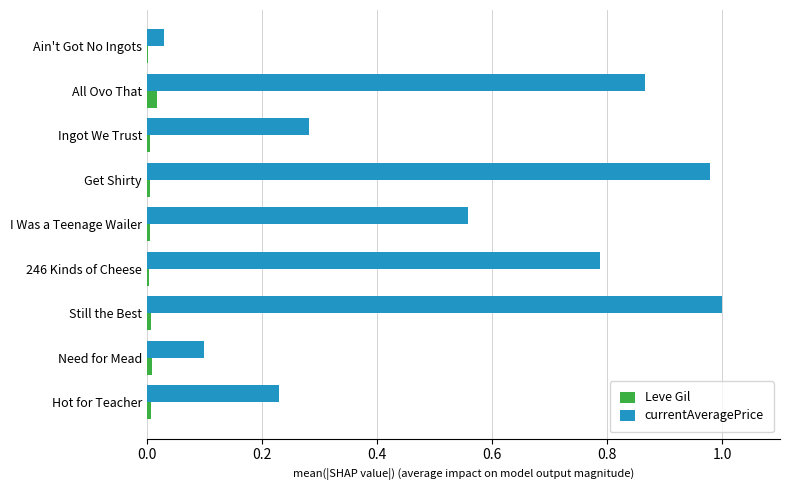

Which series changed the most between Ingot We Trust and I Was a Teenage Wailer?

currentAveragePrice